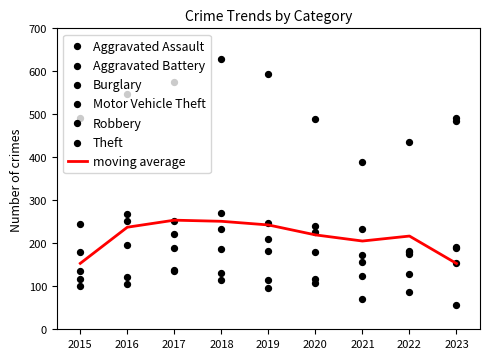

At which category is the sum across all series the highest?

2023